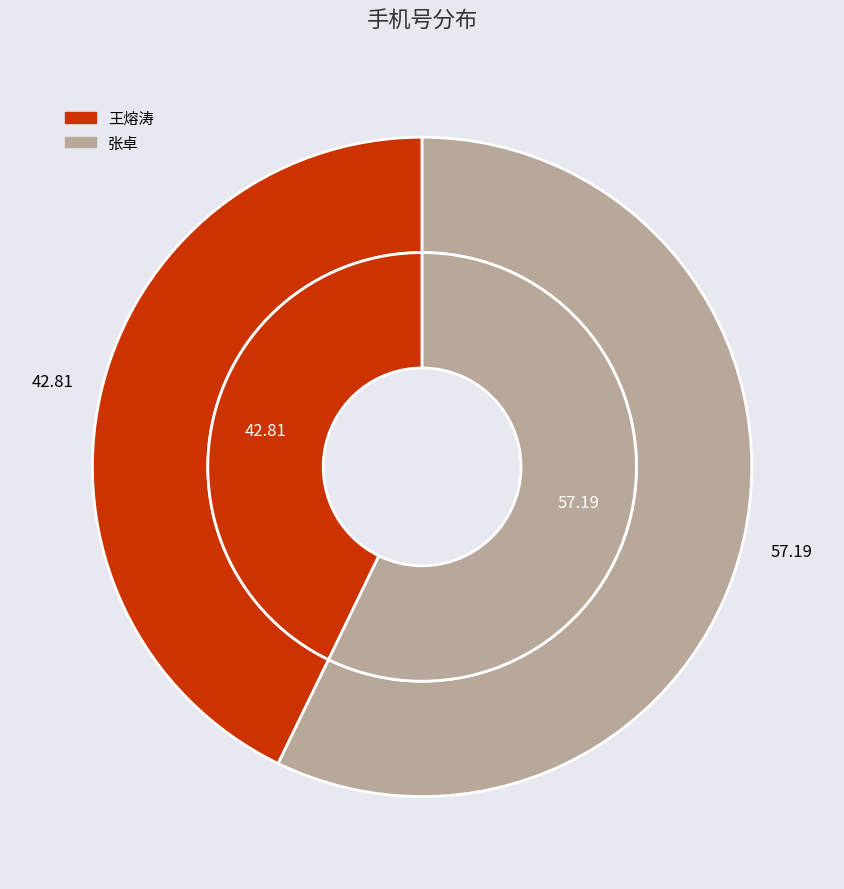

To the nearest percent, what is the combined percentage of 王熔涛 and 张卓?

100%